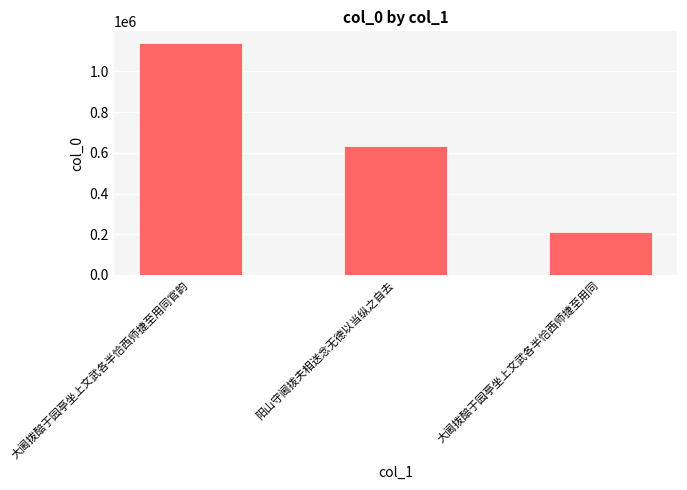

How many bars are there in total?

3